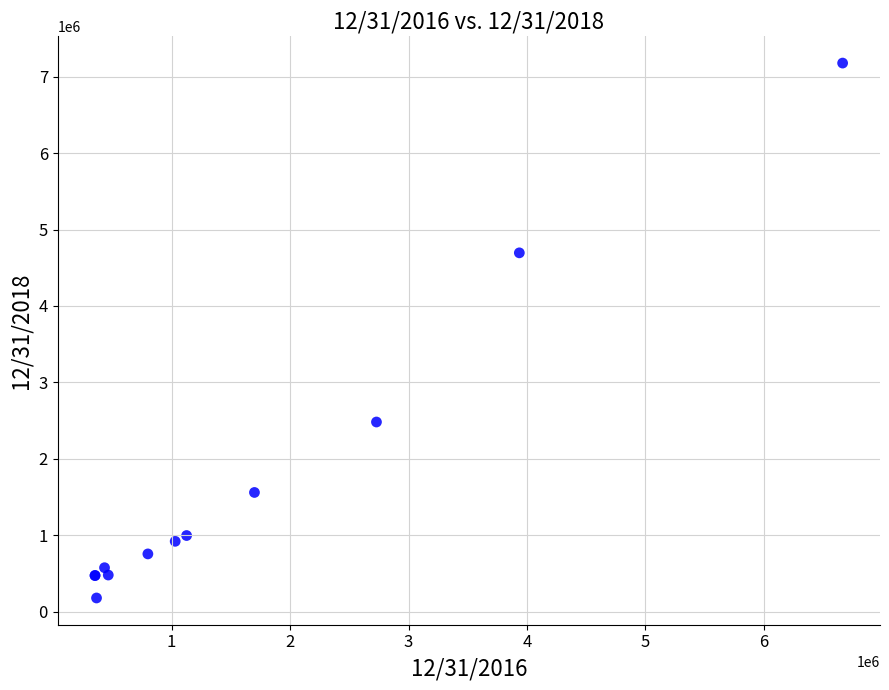

What Y value in the scatter plot is closest to 3678728?

4694849